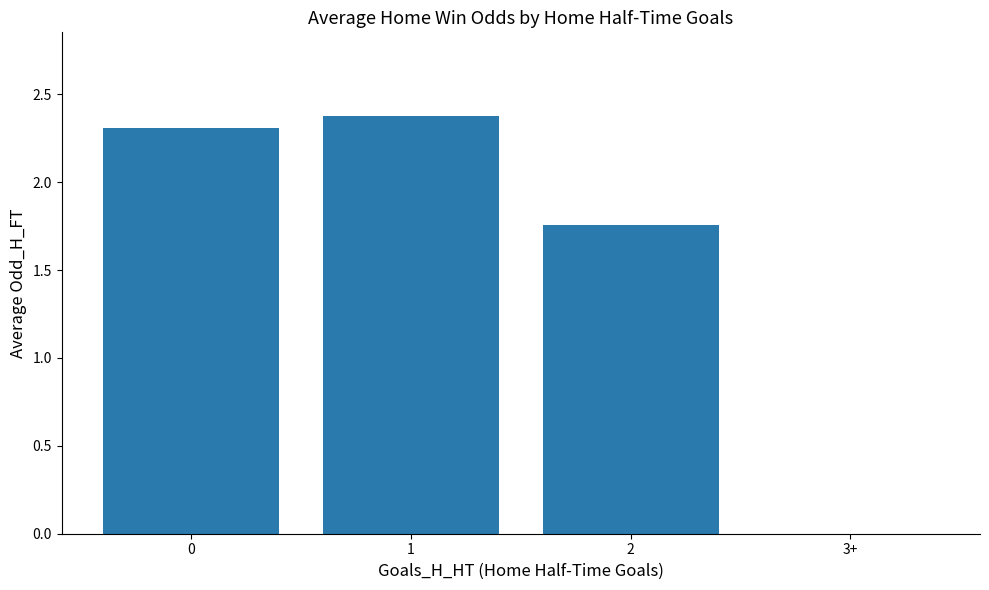

What is the change in value from 0 to 1?

+0.1